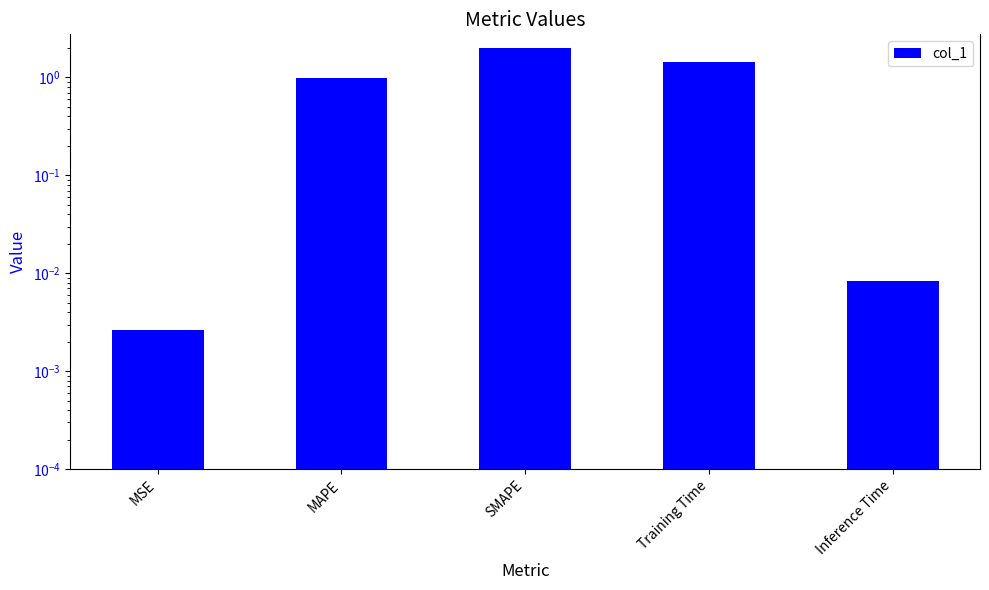

Reading left to right, what are all the values shown in this chart?

MSE=0.0	MAPE=1.0	SMAPE=2.0	Training Time=1.4	Inference Time=0.0